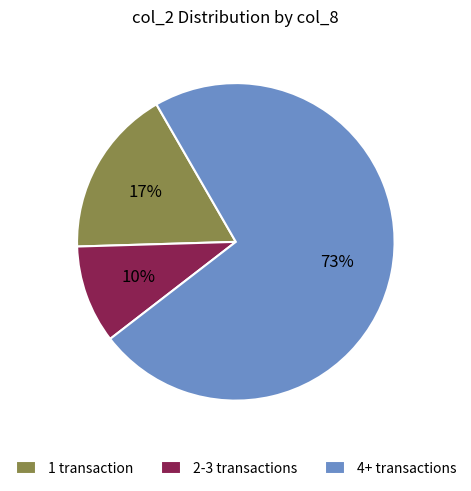

To the nearest percent, what portion does 1 transaction represent?

17%